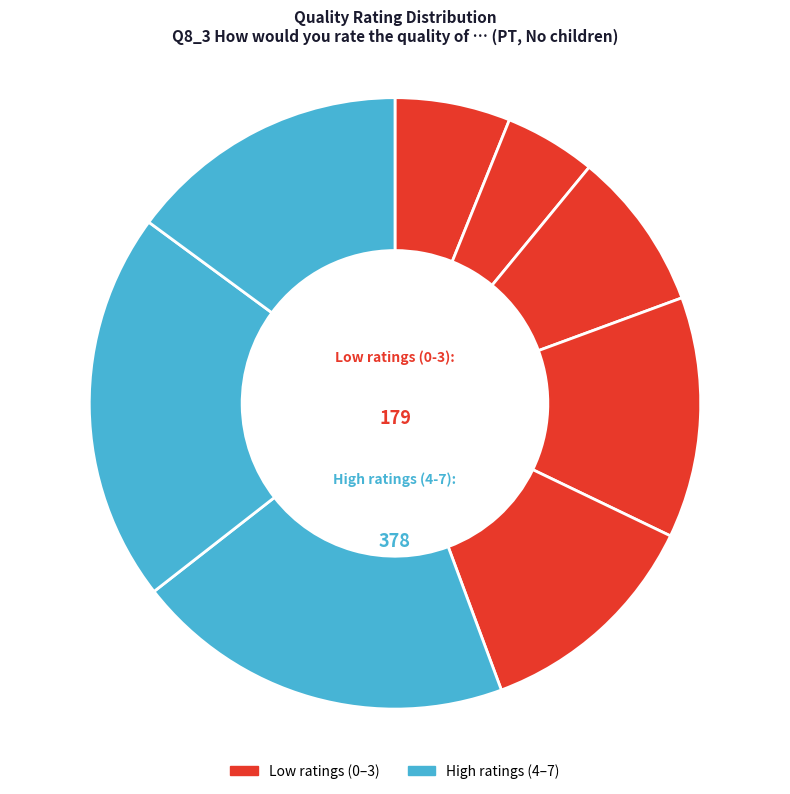

To the nearest percent, what is the difference between the largest and smallest slice percentages?

16%